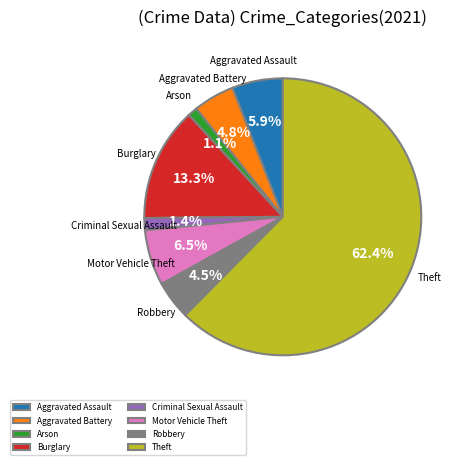

Count the number of slices in the pie.

8